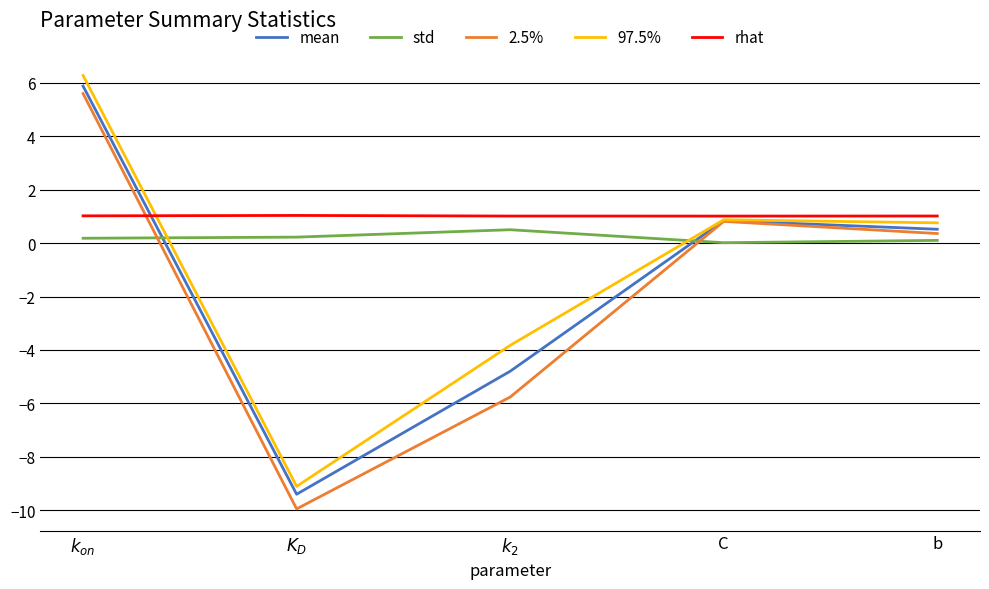

True or false: std has a value of 0.1 at b.

True